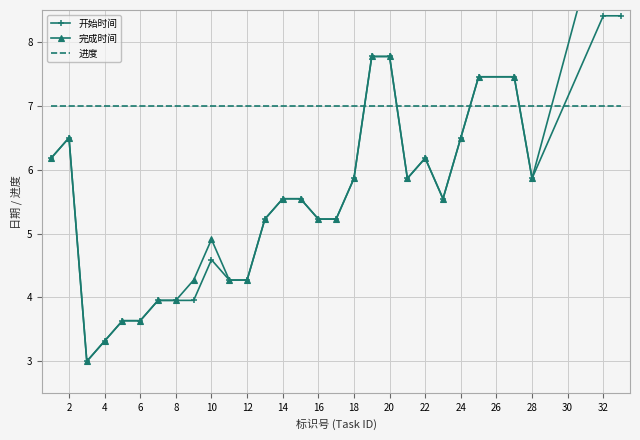

The 进度 series shows 3.2 at 32. True or false?

False